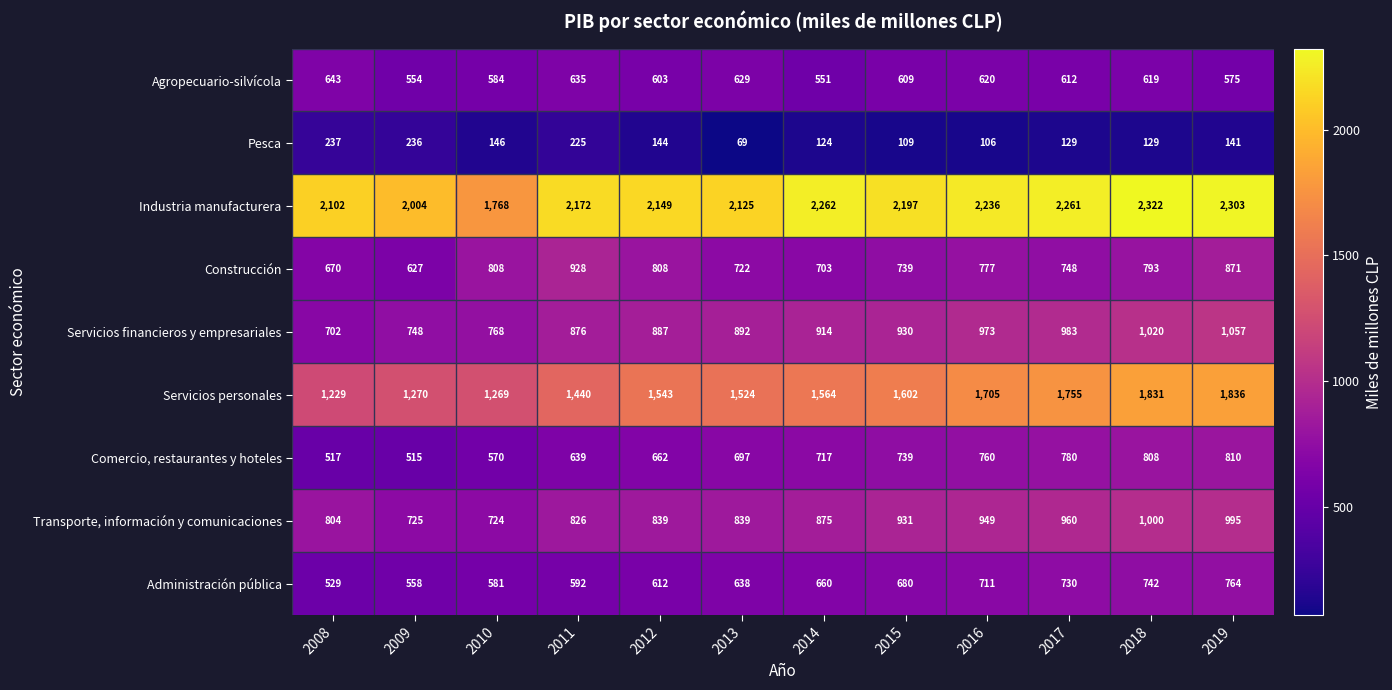

Read the Agropecuario-silvícola value at 2011, to the nearest 10.

640